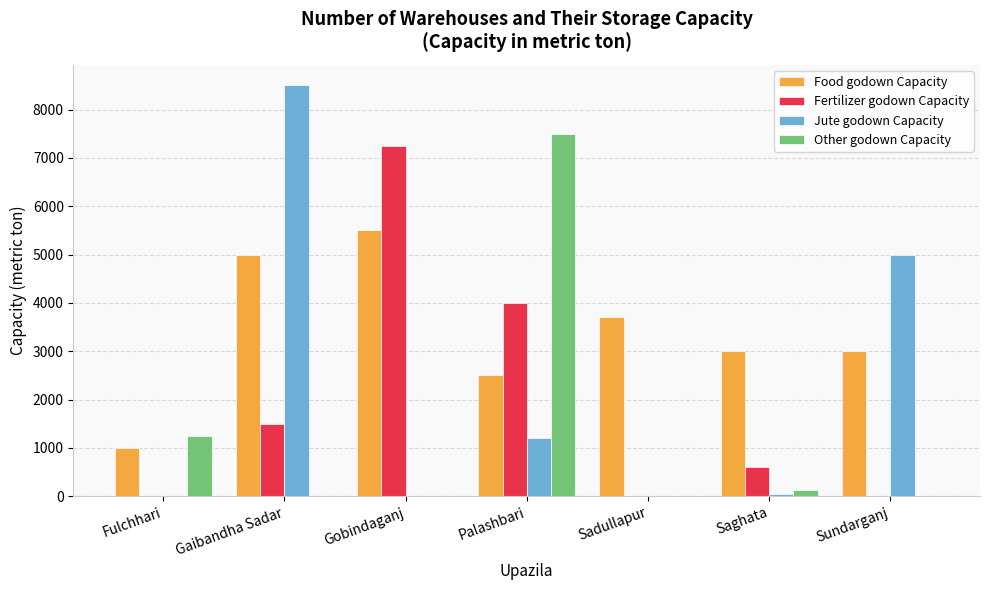

Between Gobindaganj and Palashbari, which series saw the biggest shift?

Other godown Capacity